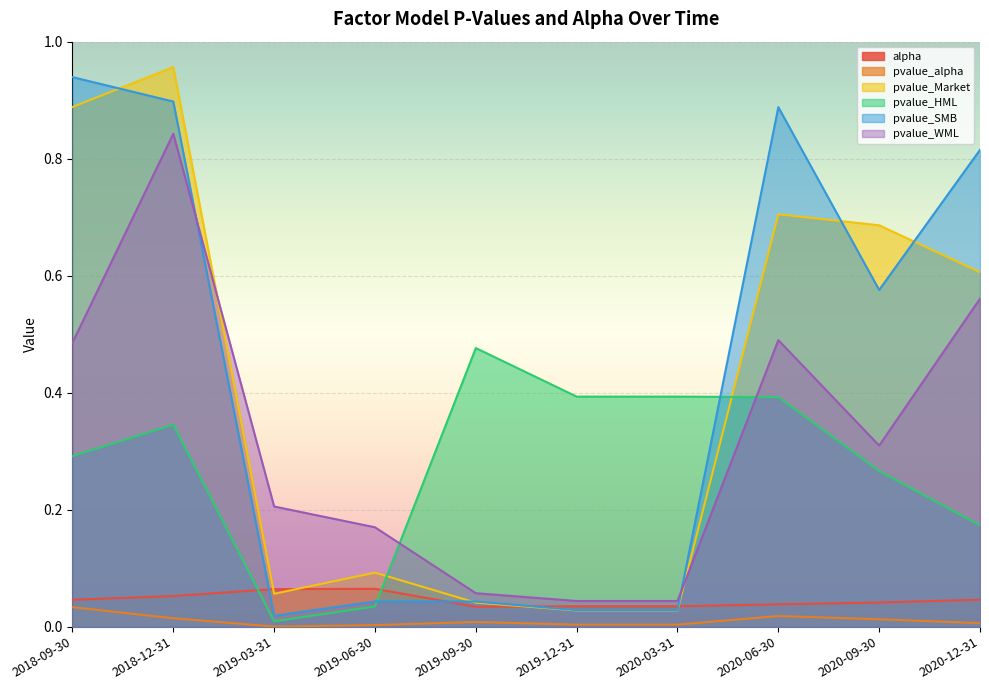

At which category does the chart reach its peak across all series?

2018-12-31